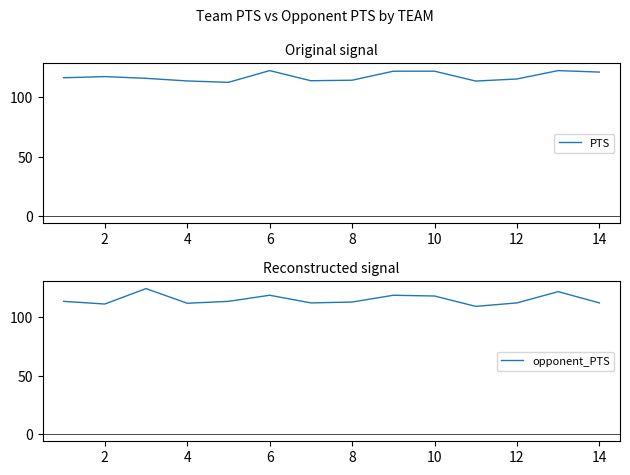

What is the maximum value for PTS?

122.4